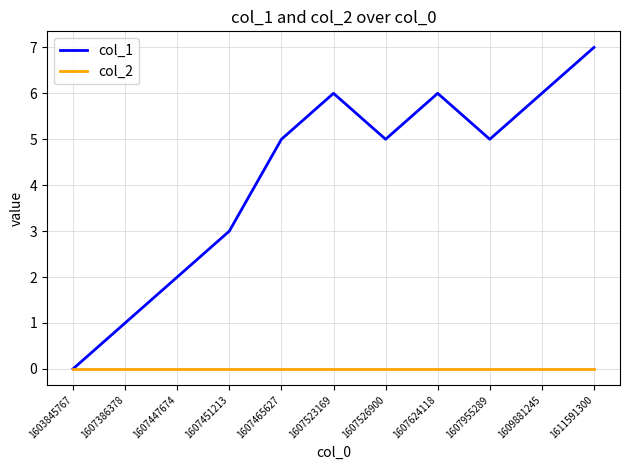

Which series has the largest total across all categories?

col_1